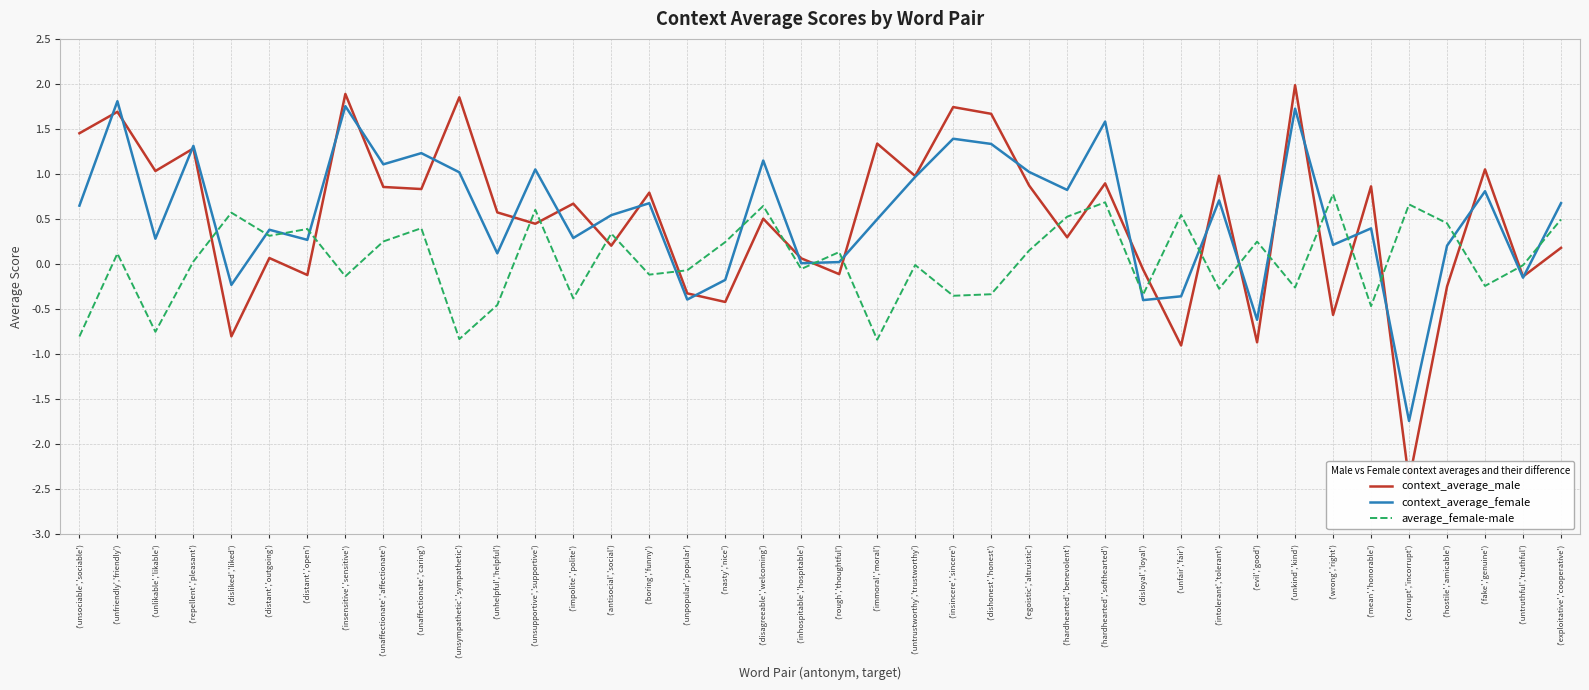

Which series has the largest total across all categories?

context_average_female